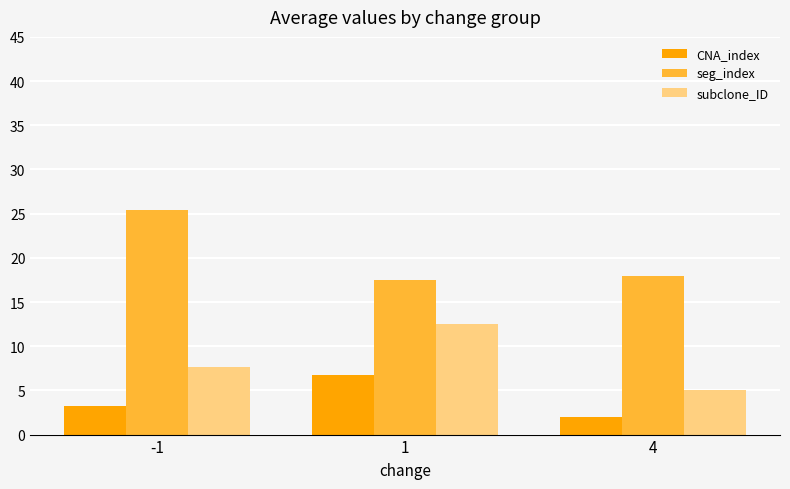

Reading left to right, list all the values displayed in this chart.

CNA_index: -1=3.2	1=6.8	4=2.0
seg_index: -1=25.4	1=17.5	4=18.0
subclone_ID: -1=7.6	1=12.5	4=5.0